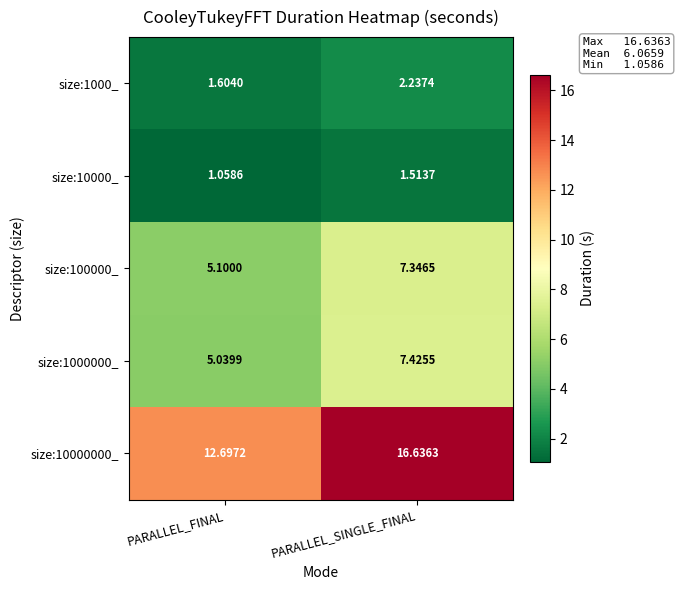

At PARALLEL_SINGLE_FINAL, list the series in order from smallest to largest.

size:10000_, size:1000_, size:100000_, size:1000000_, size:10000000_